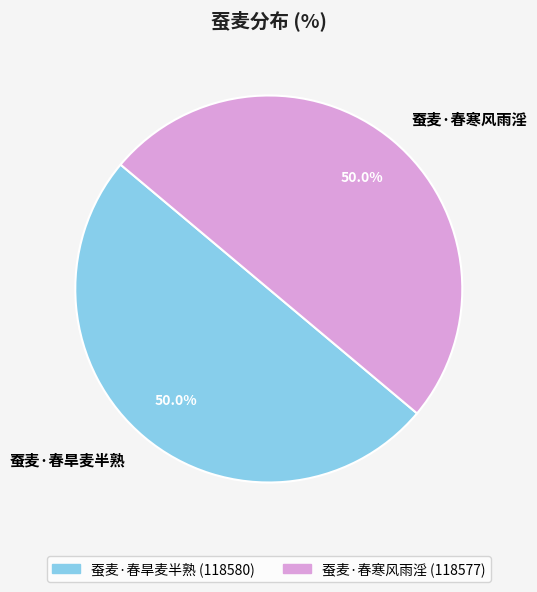

What is the total percentage of 蚕麦·春寒风雨淫 and 蚕麦·春旱麦半熟?

100.0%